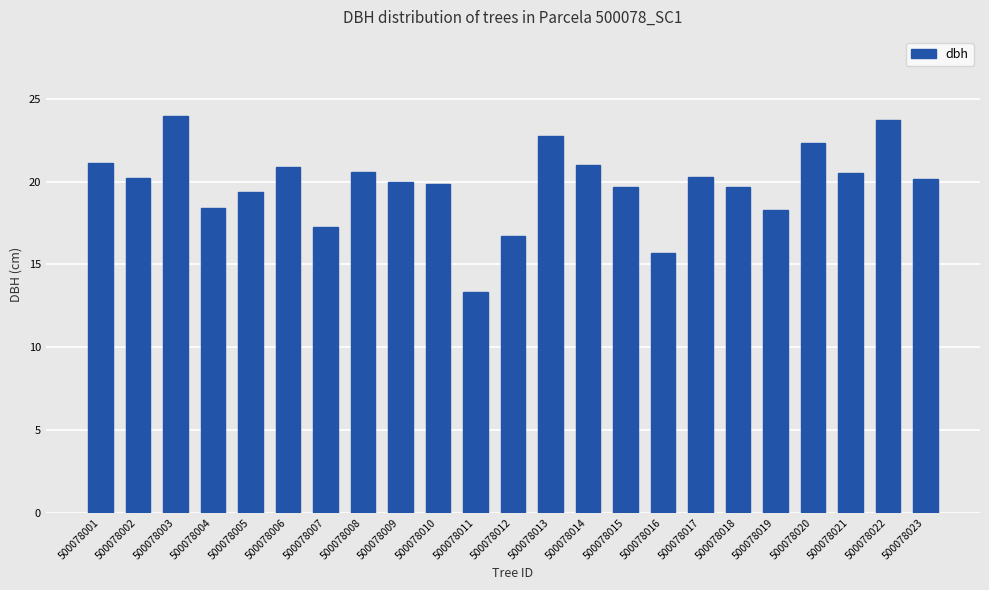

What is the sum of all values?

455.7